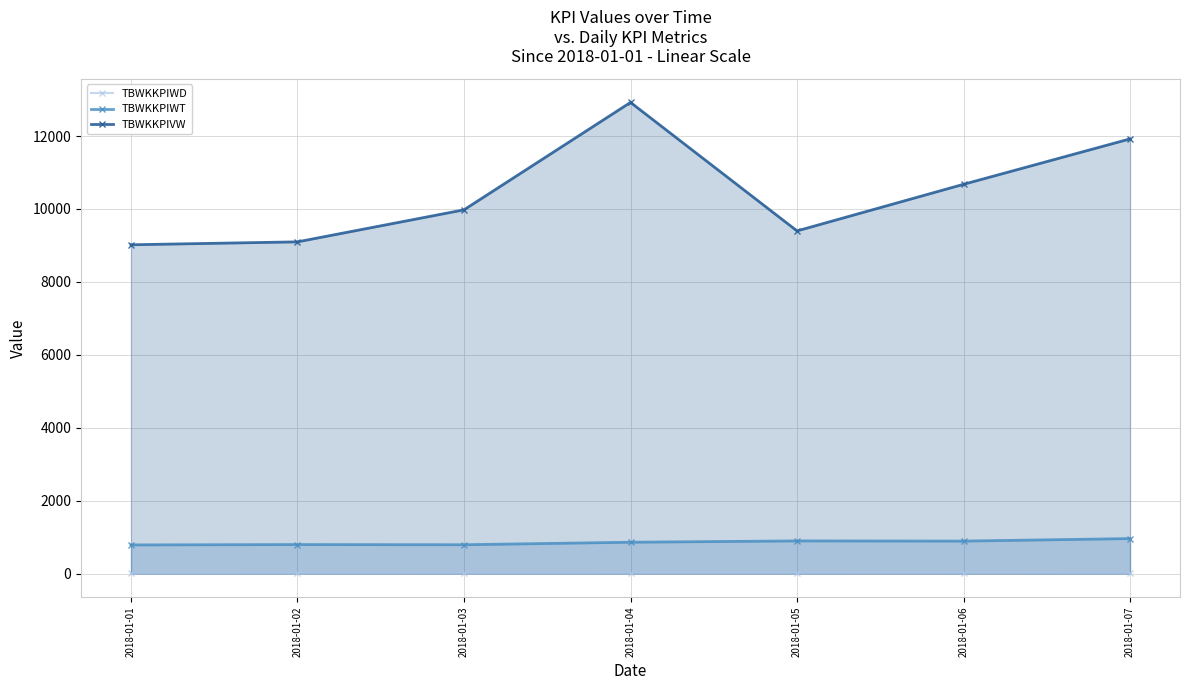

At which label is TBWKKPIVW closest to 10969?

2018-01-06